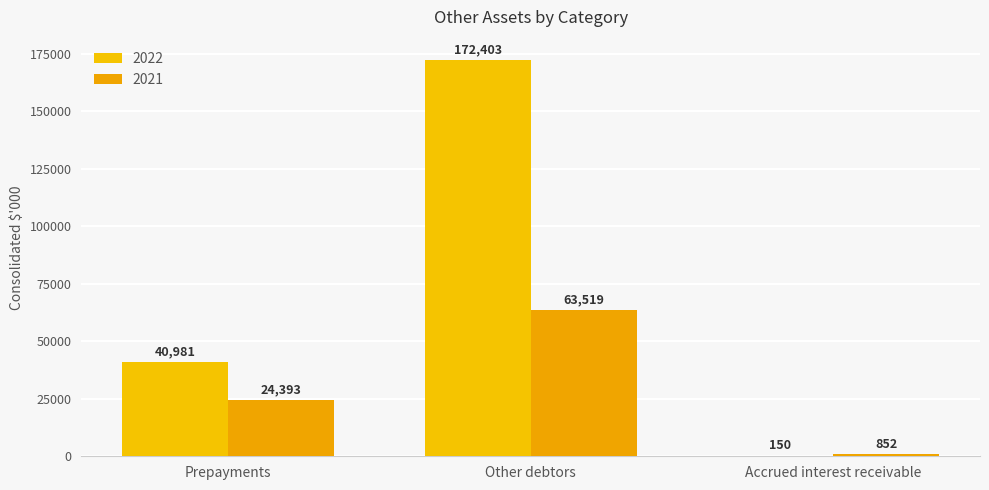

Does the chart contain stacked bars?

No